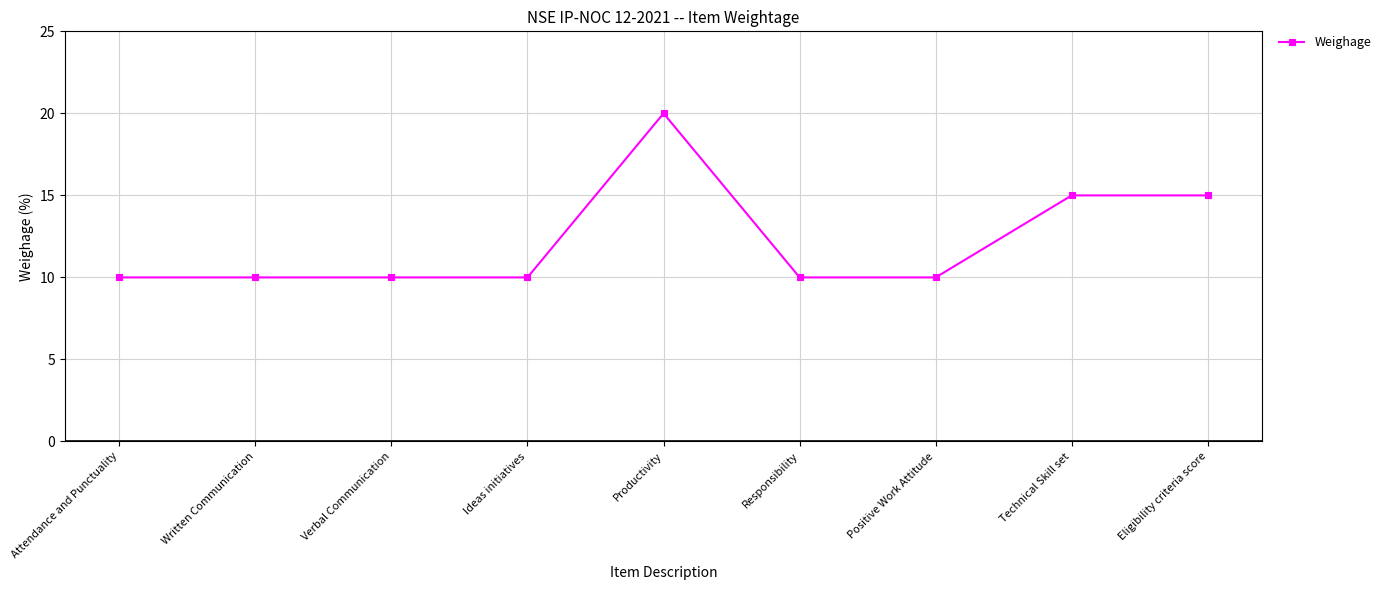

How many lines are shown in the chart?

1